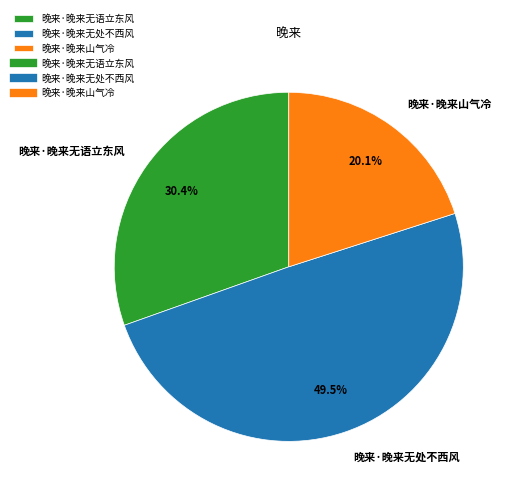

The 晚来·晚来无处不西风 slice represents 35% of the pie. True or false?

False